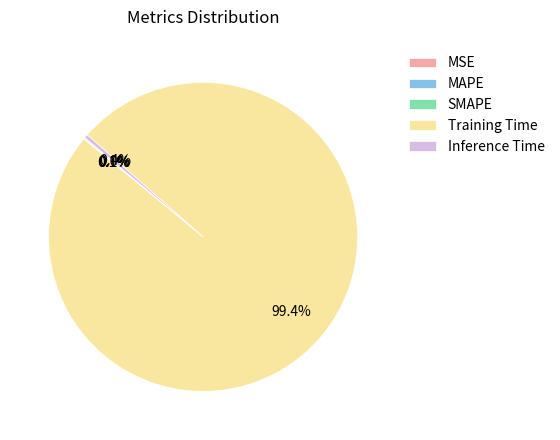

What is the largest slice in the pie chart?

Training Time